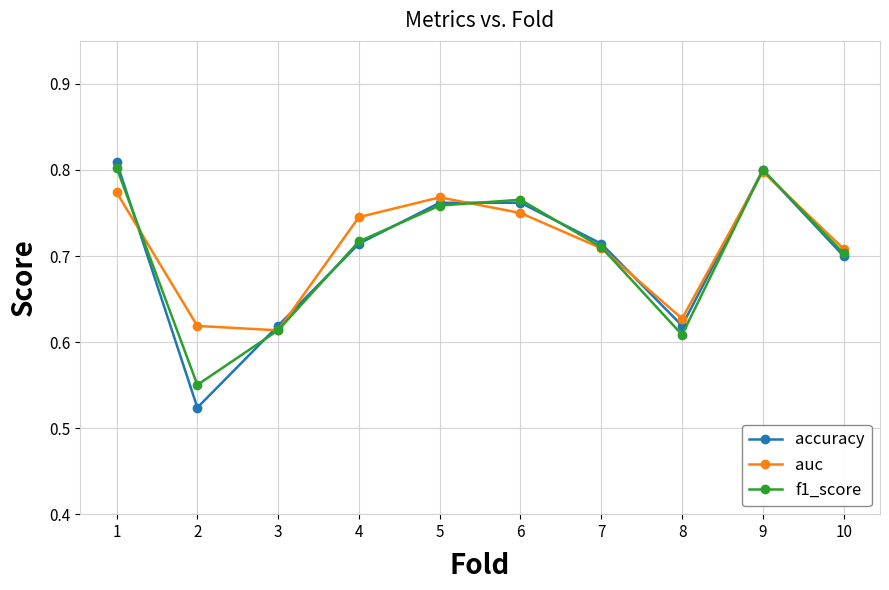

Which series has the largest range (max minus min)?

accuracy